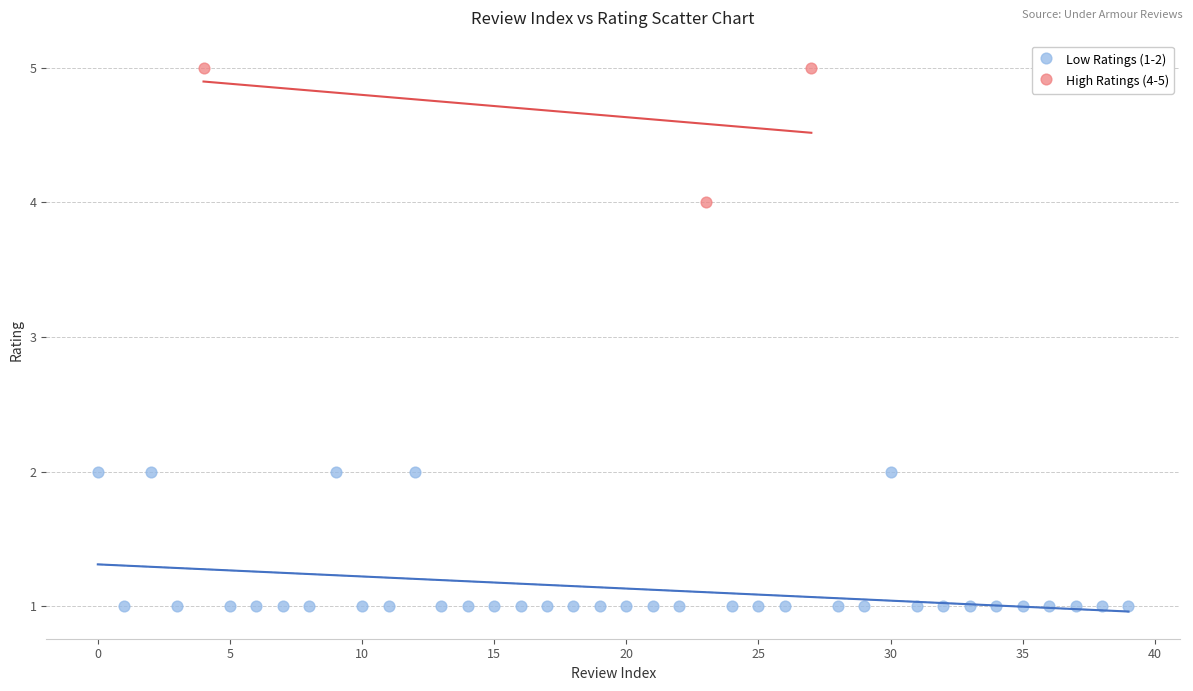

Which series contains the lowest Y value?

Low Ratings (1-2)